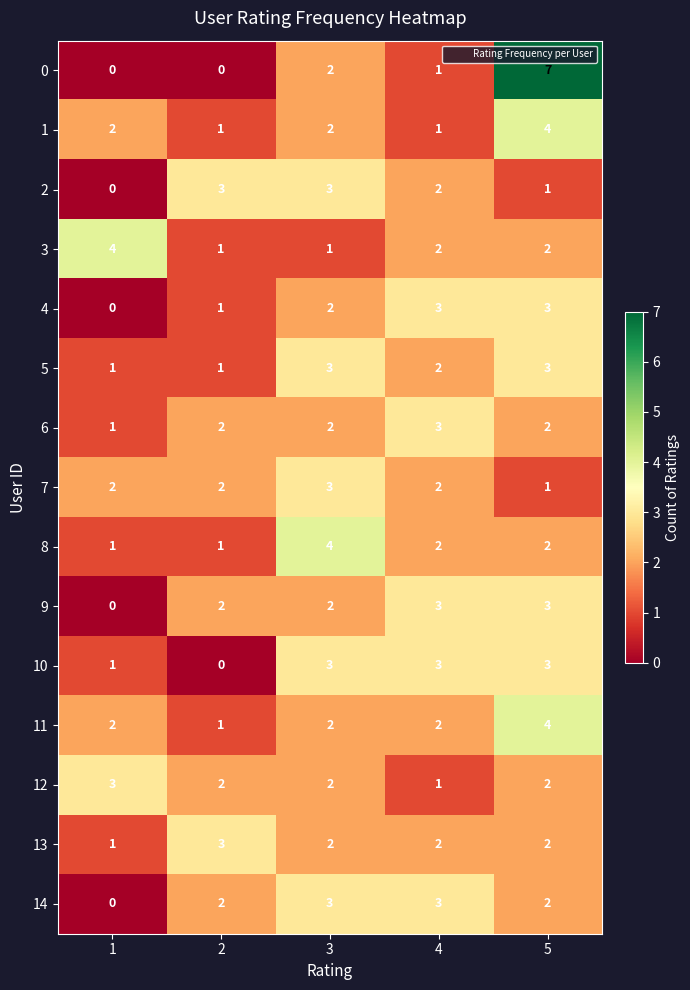

Count the 11 values in the range 2 to 3.

3